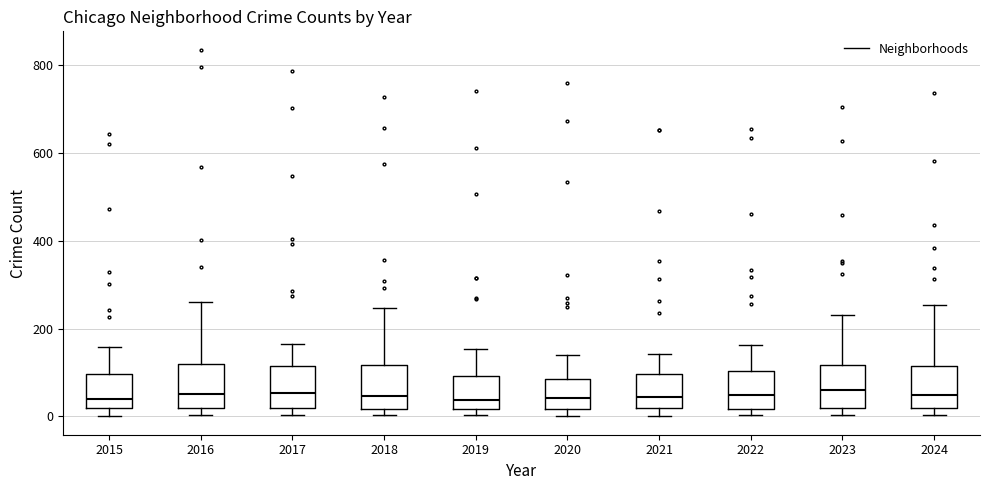

Reading left to right, read every box against the y-axis: the position of its median line, the range the box covers, and the ends of its whiskers. The values are not printed on the chart, so give them approximately, as read against the axis.

2015: median 40, box 20 to 100, whiskers 0 to 160
2016: median 60, box 20 to 120, whiskers 0 to 260
2017: median 60, box 20 to 120, whiskers 0 to 160
2018: median 40, box 20 to 120, whiskers 0 to 240
2019: median 40, box 20 to 100, whiskers 0 to 160
2020: median 40, box 20 to 80, whiskers 0 to 140
2021: median 40, box 20 to 100, whiskers 0 to 140
2022: median 40, box 20 to 100, whiskers 0 to 160
2023: median 60, box 20 to 120, whiskers 0 to 240
2024: median 40, box 20 to 120, whiskers 0 to 260